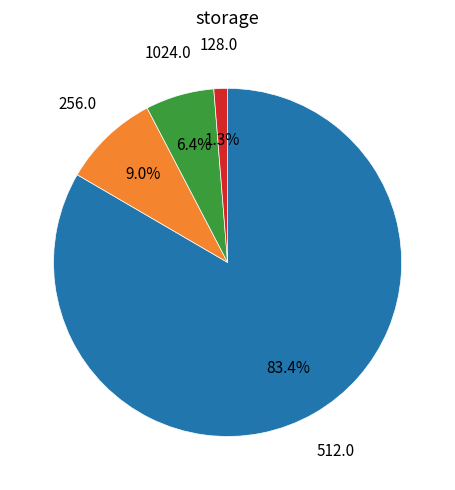

Count the number of slices in the pie.

4